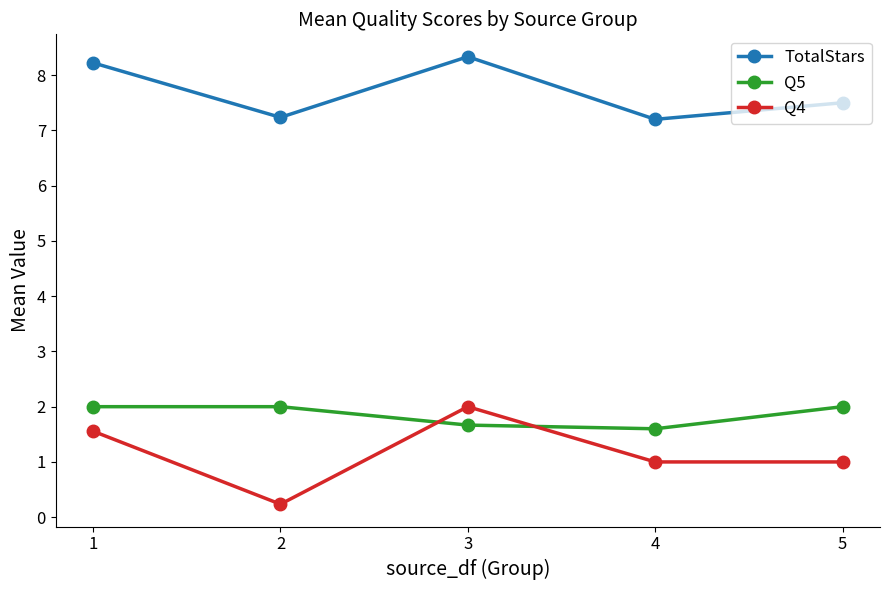

Rank the series at 4 from highest to lowest value.

TotalStars, Q5, Q4